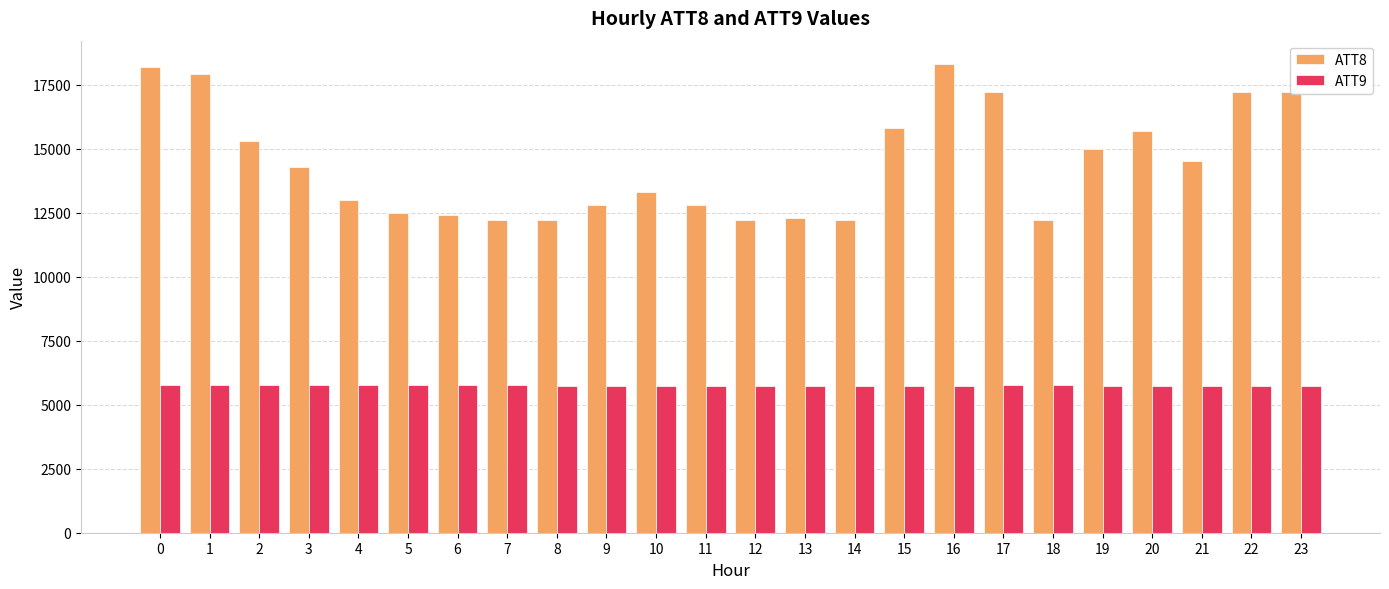

List the series in order of their overall mean, lowest first.

ATT9, ATT8